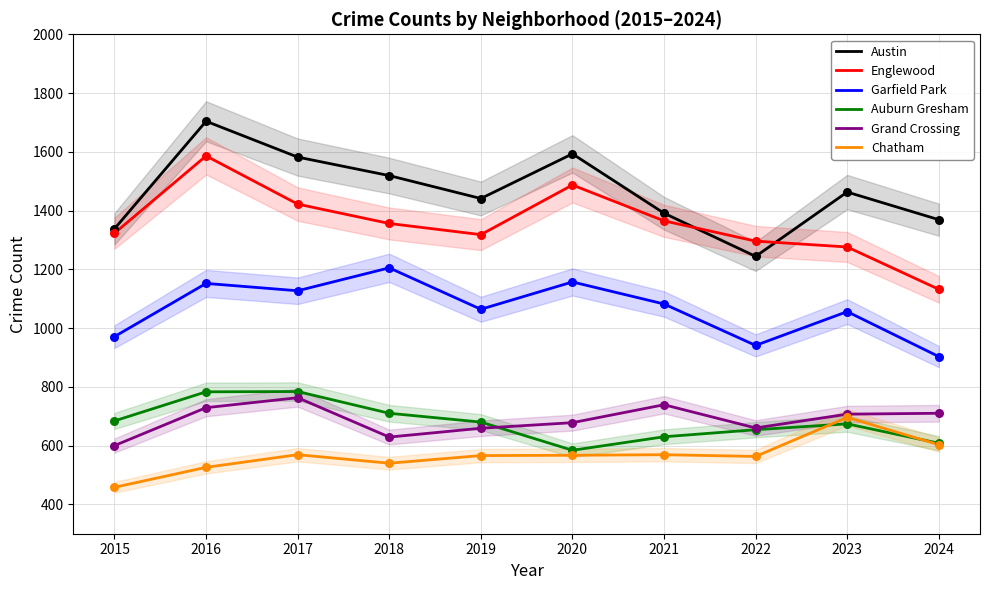

Which series contains the highest Y value?

Austin